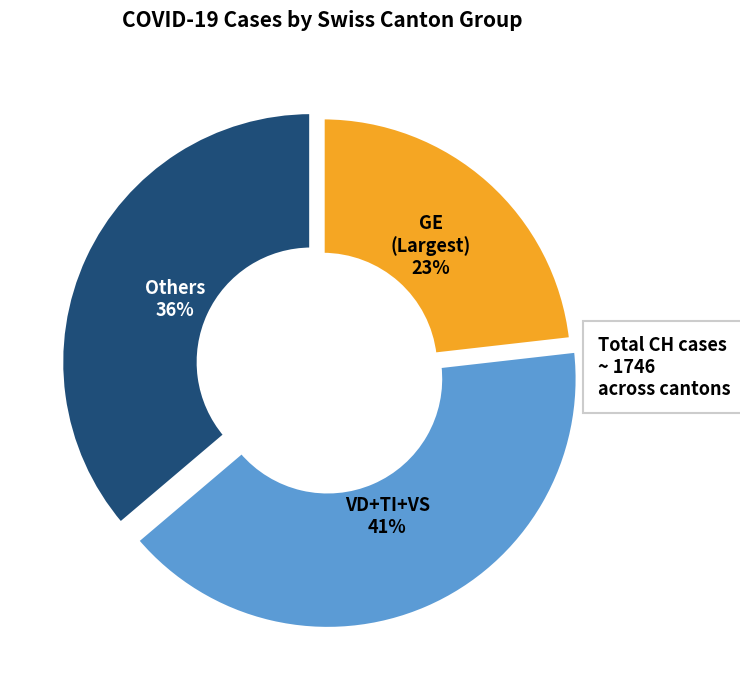

Does any single category account for the majority?

No